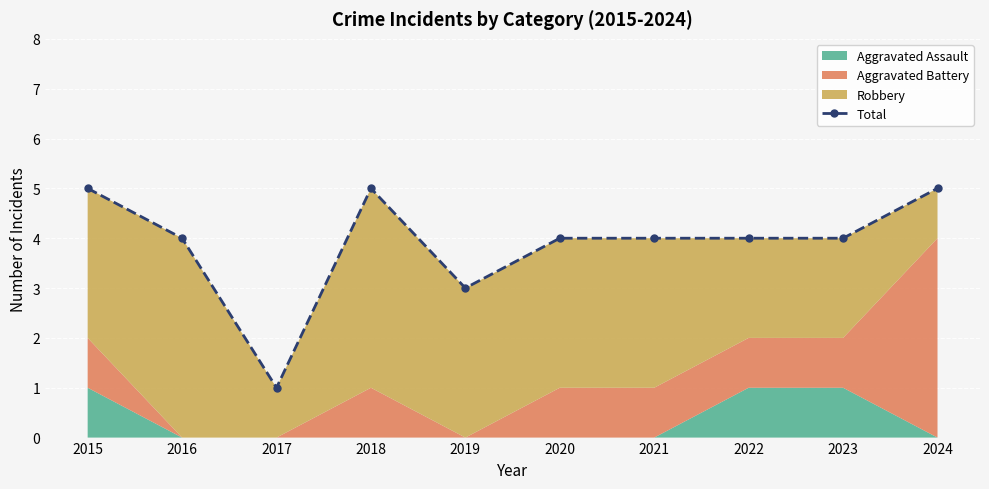

What is the value of the 8th point from the left?

4